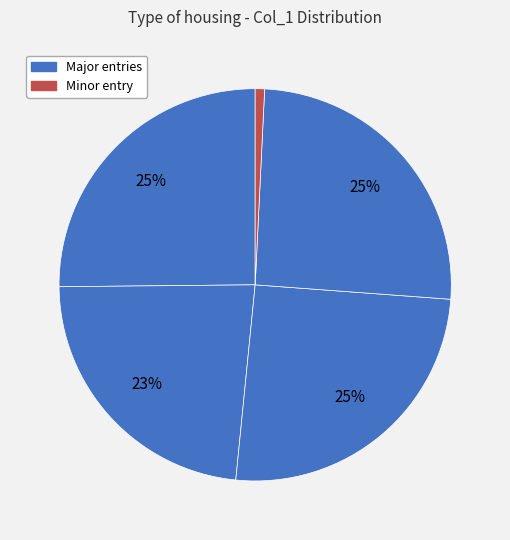

Count the number of slices in the pie.

5